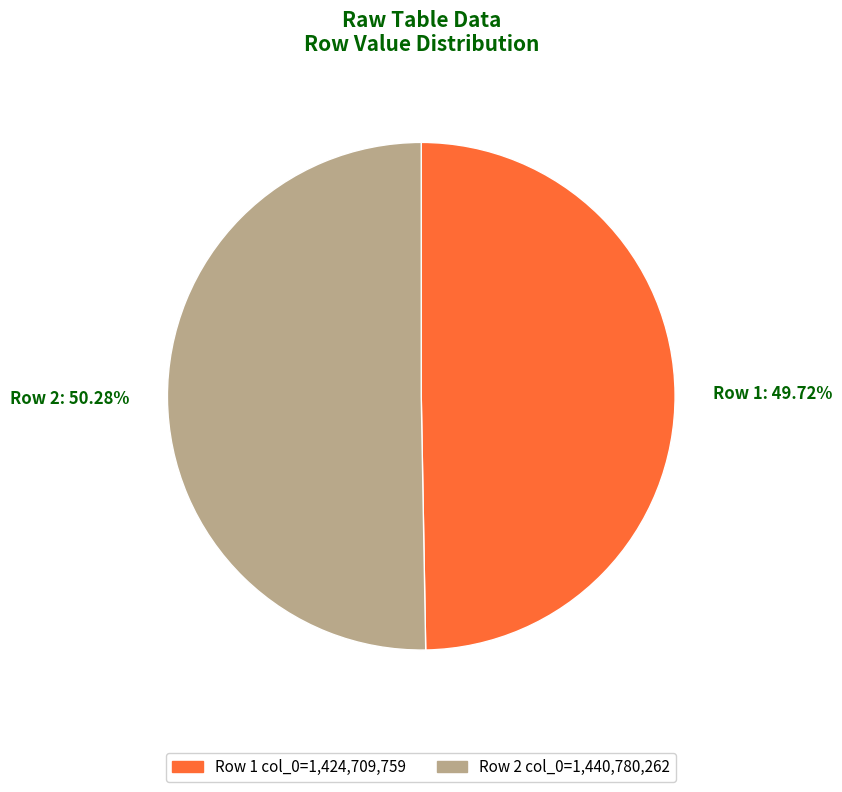

To the nearest percent, what is the average slice percentage?

50%